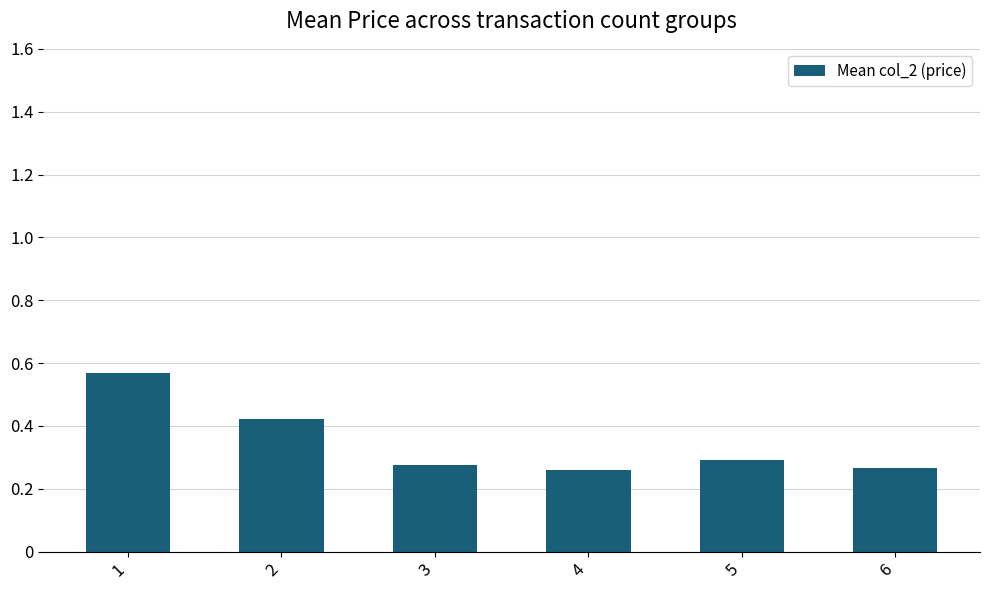

Count the values in the range 0 to 1.

6